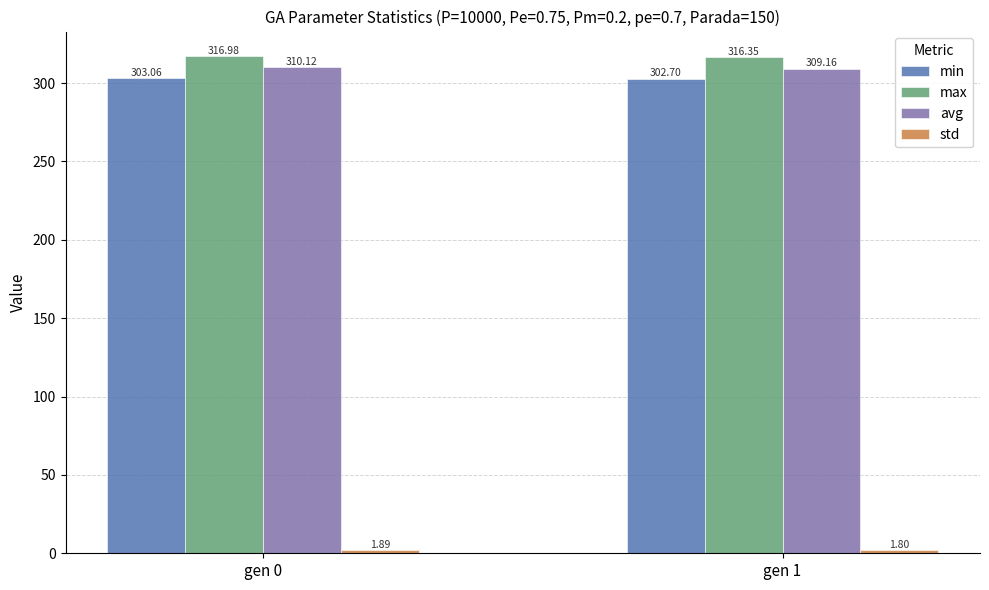

What is the value of the min bar at the 2nd from the left?

302.7